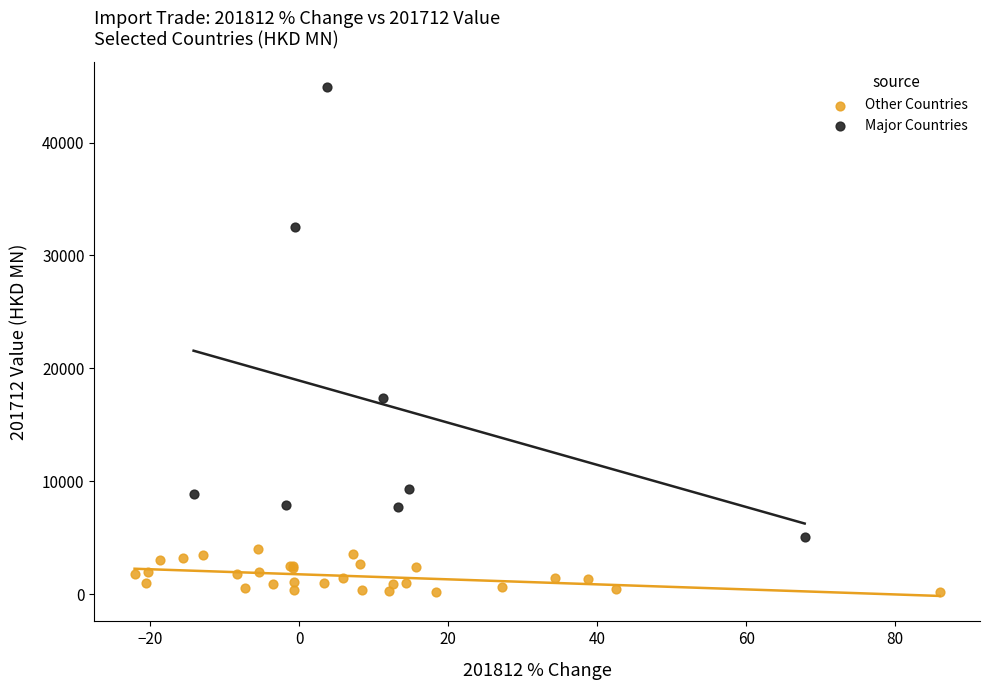

Which series contains the highest Y value?

Major Countries